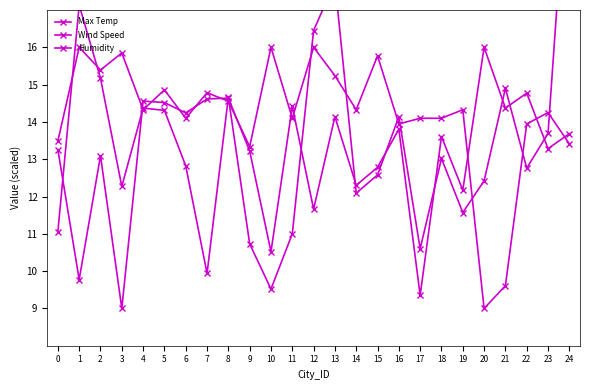

At how many categories does at least one series exceed 19?

1